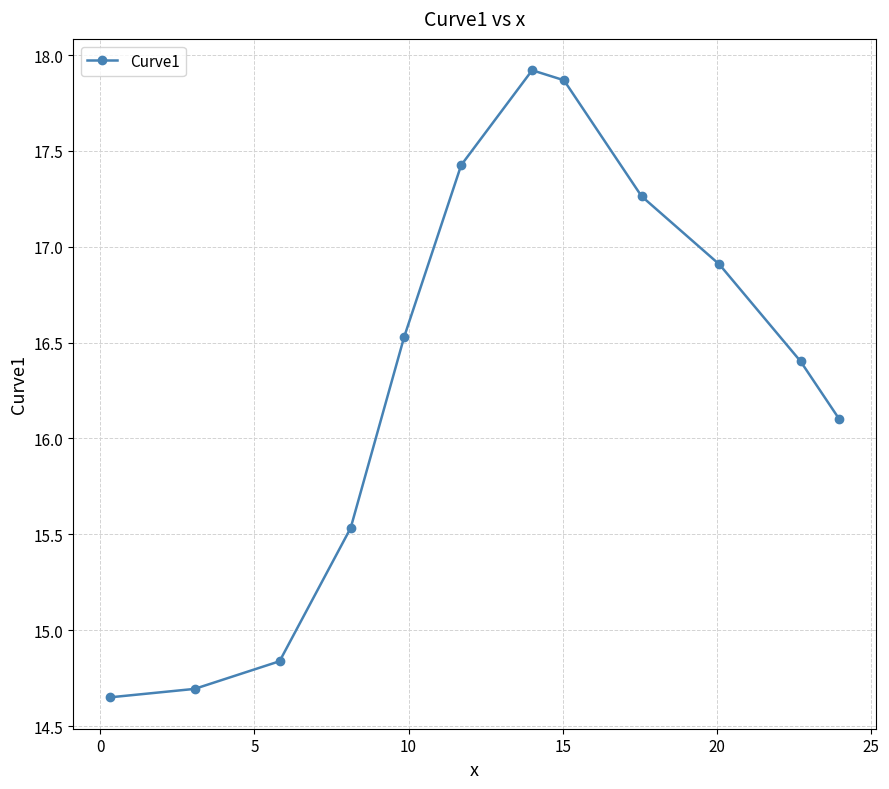

How many points are higher than both their immediate neighbors (excluding endpoints)?

1